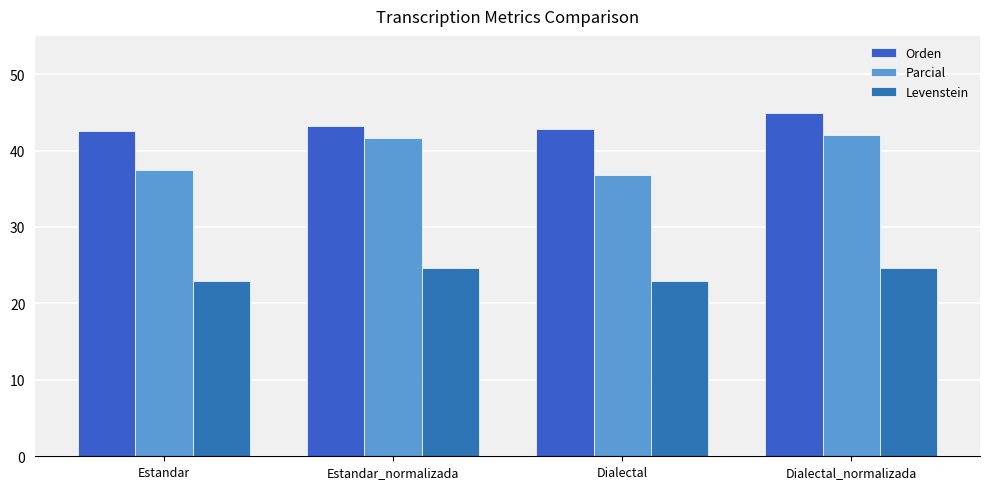

At which label does Levenstein reach its minimum?

Estandar